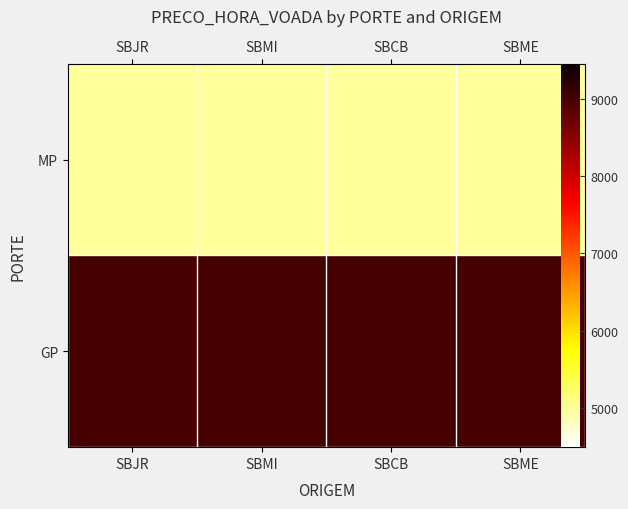

The value of MP at SBCB is 7660. True or false?

False